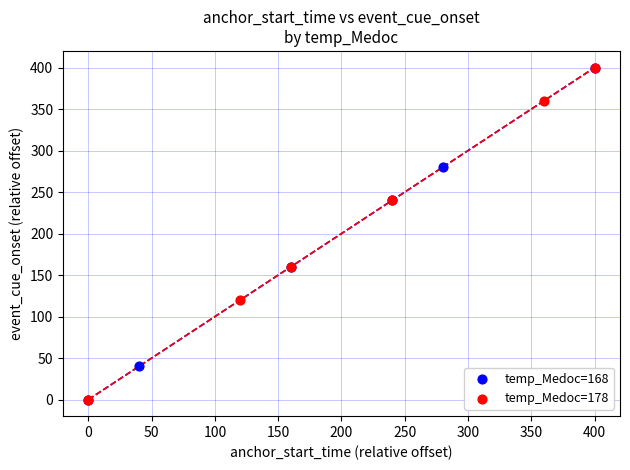

What are all the series names shown in the legend?

temp_Medoc=168, temp_Medoc=178